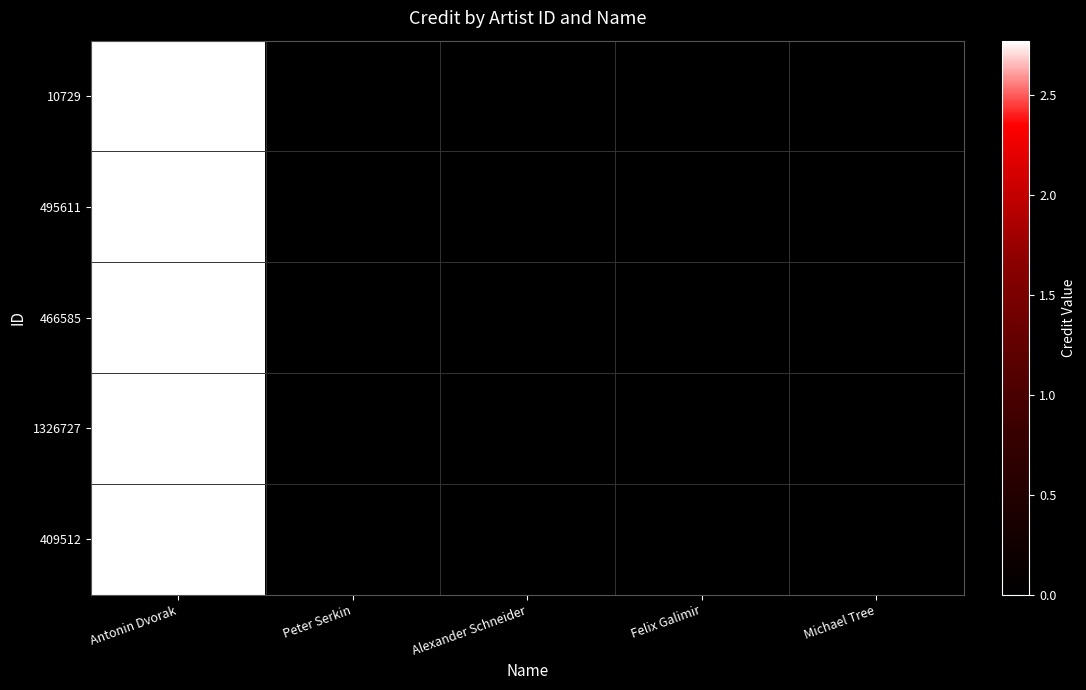

The value of 1326727 at Felix Galimir is 0. True or false?

True